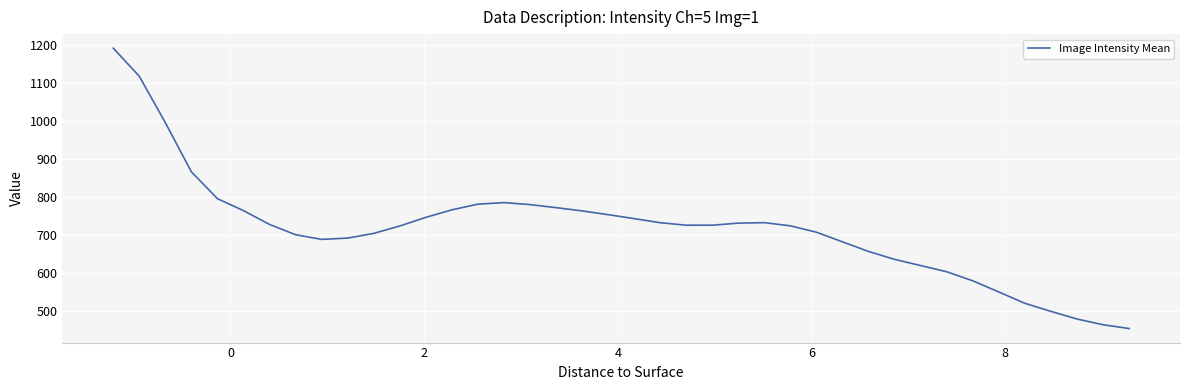

What is the smallest value displayed?

455.0